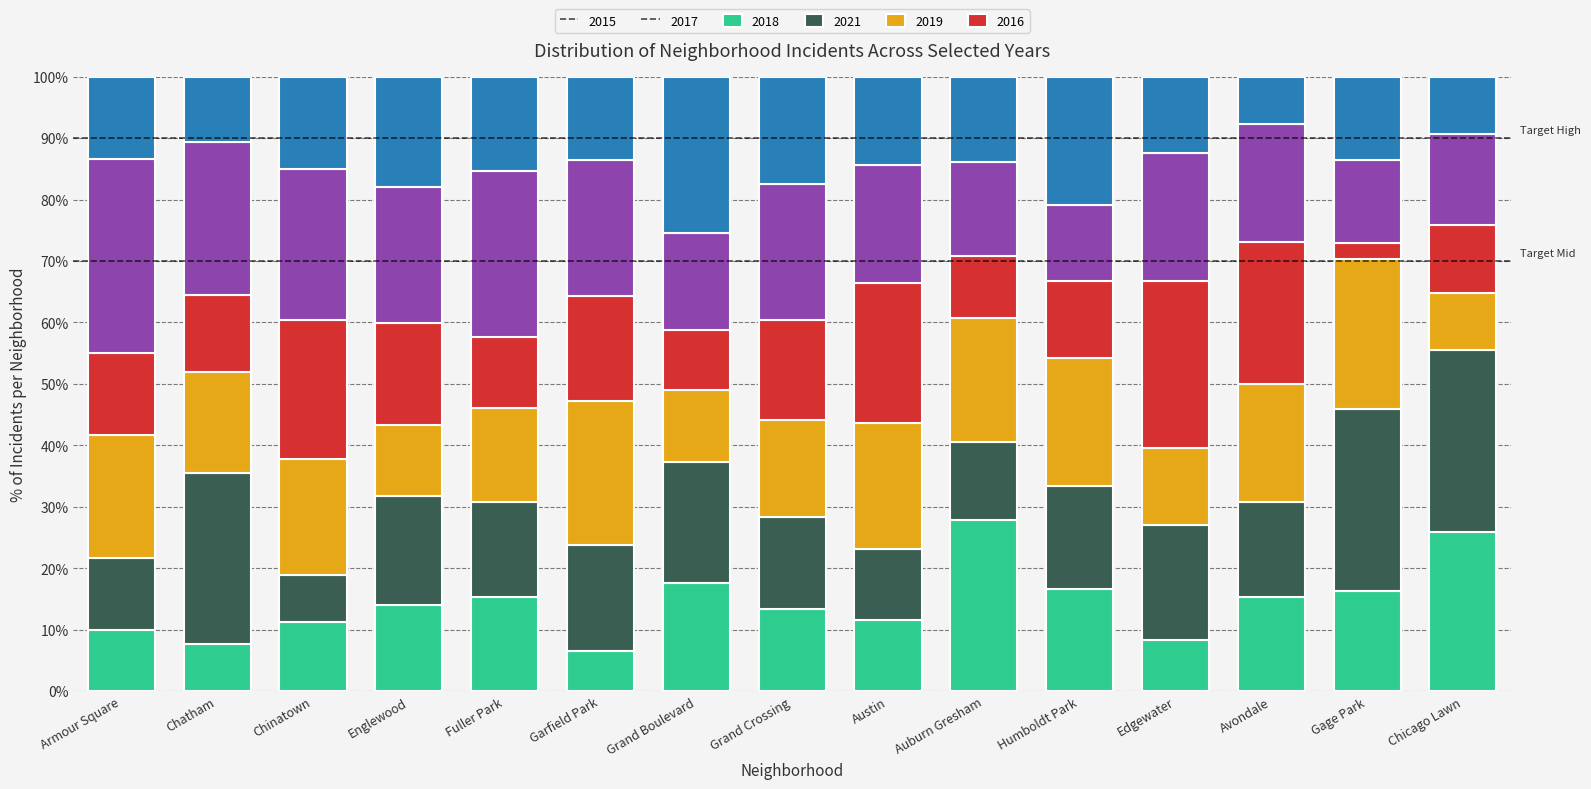

What is the total value across all series at Gage Park?

100.0